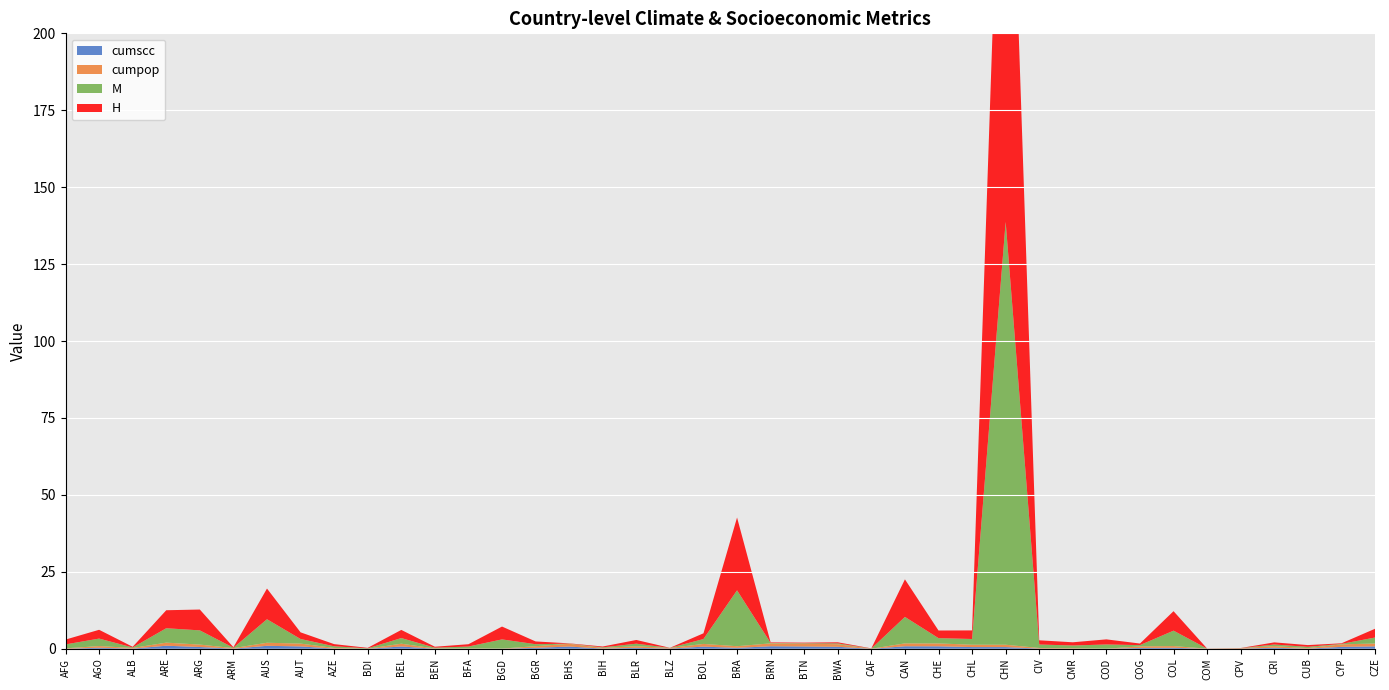

Reading left to right, transcribe all the data shown in this chart.

M: 1.3	2.4	0.2	4.7	4.6	0.1	7.6	1.5	0.5	0.1	1.8	0.3	0.6	3.0	0.6	0.1	0.2	0.8	0.0	1.6	18.2	0.1	0.1	0.3	0.1	8.6	1.7	1.9	137.4	1.1	0.9	1.4	0.4	5.0	0.0	0.0	0.5	0.4	0.1	1.9
H: 1.6	2.9	0.2	5.8	6.8	0.2	10.0	2.2	0.7	0.2	2.6	0.3	0.8	4.2	0.9	0.1	0.3	1.2	0.0	1.9	23.7	0.2	0.2	0.3	0.1	12.2	2.5	2.8	186.6	1.4	1.0	1.7	0.5	6.3	0.0	0.0	0.7	0.6	0.2	2.8
cumscc: 0.0	0.3	0.1	1.0	0.6	0.0	1.0	0.8	0.1	0.0	0.7	0.0	0.0	0.0	0.3	0.7	0.1	0.3	0.1	0.7	0.3	0.8	0.8	0.6	0.0	0.8	0.8	0.6	0.6	0.1	0.0	0.0	0.3	0.3	0.0	0.0	0.3	0.0	0.6	0.8
cumpop: 0.1	0.6	0.2	1.0	0.8	0.2	1.0	0.9	0.2	0.0	0.9	0.1	0.1	0.1	0.5	0.9	0.2	0.5	0.2	0.9	0.5	0.9	0.9	0.8	0.0	0.9	0.9	0.8	0.8	0.2	0.2	0.0	0.5	0.5	0.0	0.2	0.5	0.2	0.8	0.9